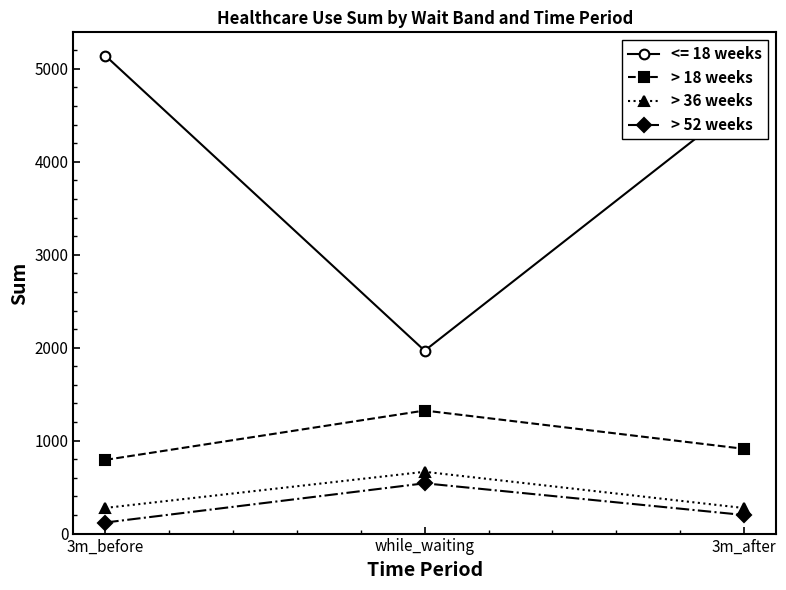

Rank the categories by <= 18 weeks value from highest to lowest.

3m_before, 3m_after, while_waiting